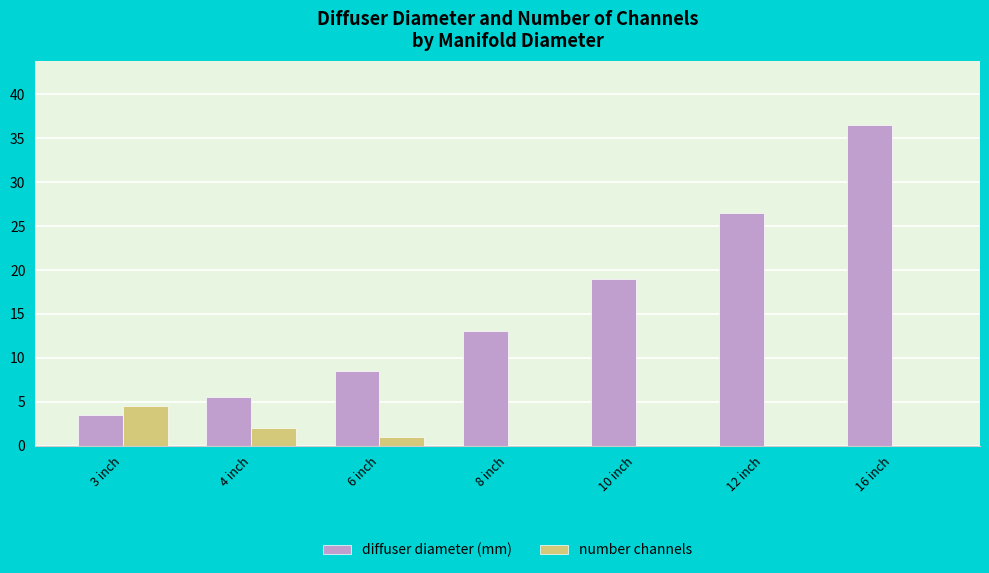

Is the value of number channels at 10 inch greater than the value of diffuser diameter (mm) at 4 inch?

No